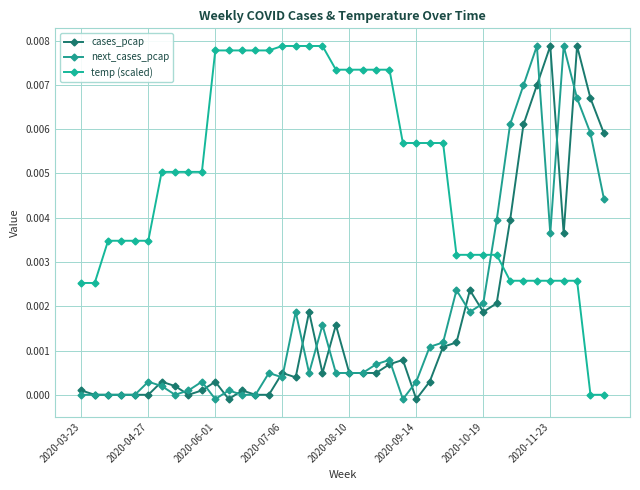

How many categories are shown in the chart?

40